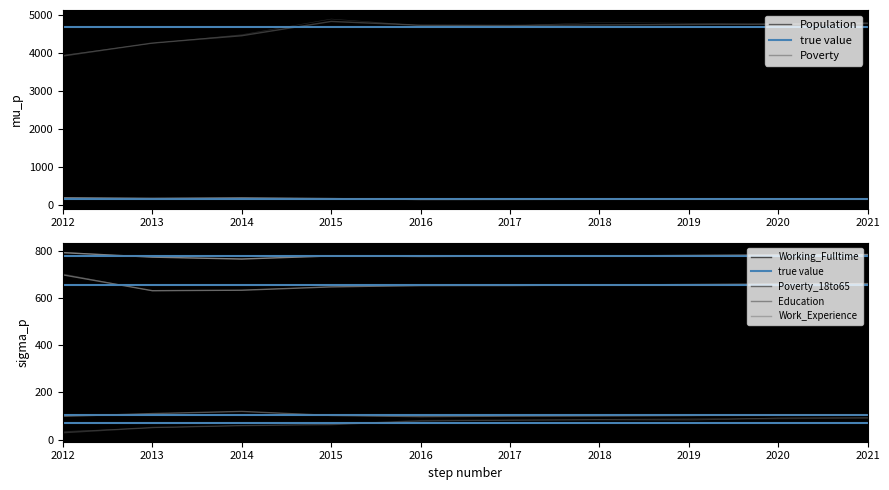

What is the difference between the highest and lowest values at 2019?

4655